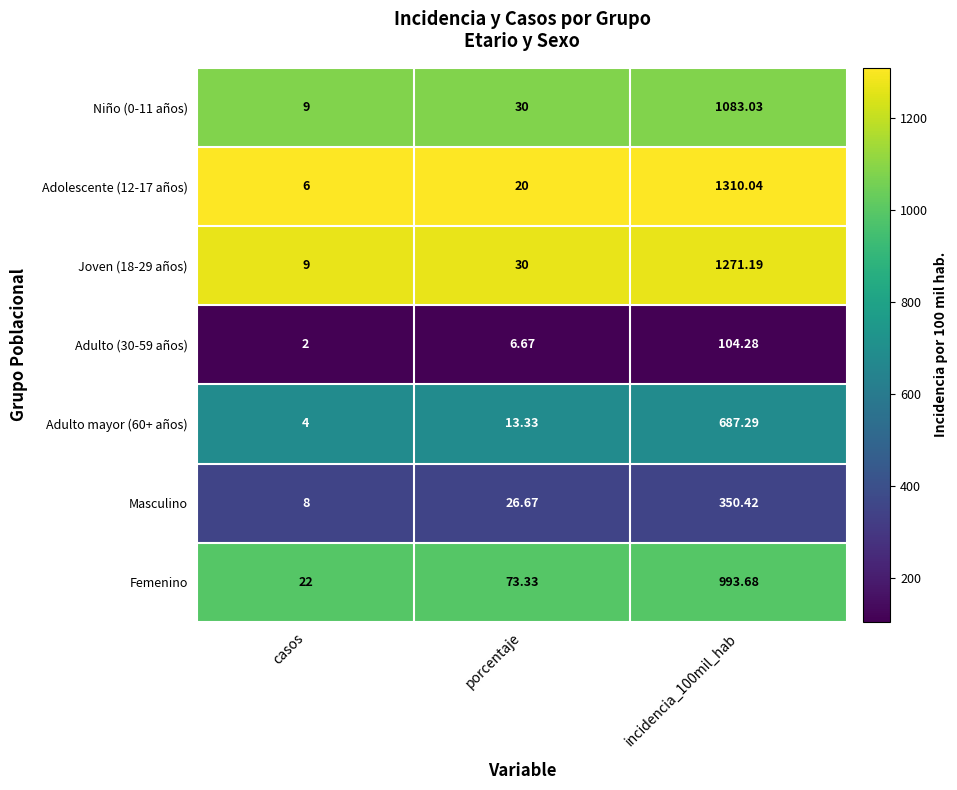

Where is Adulto mayor (60+ años) nearest to the value 345?

porcentaje